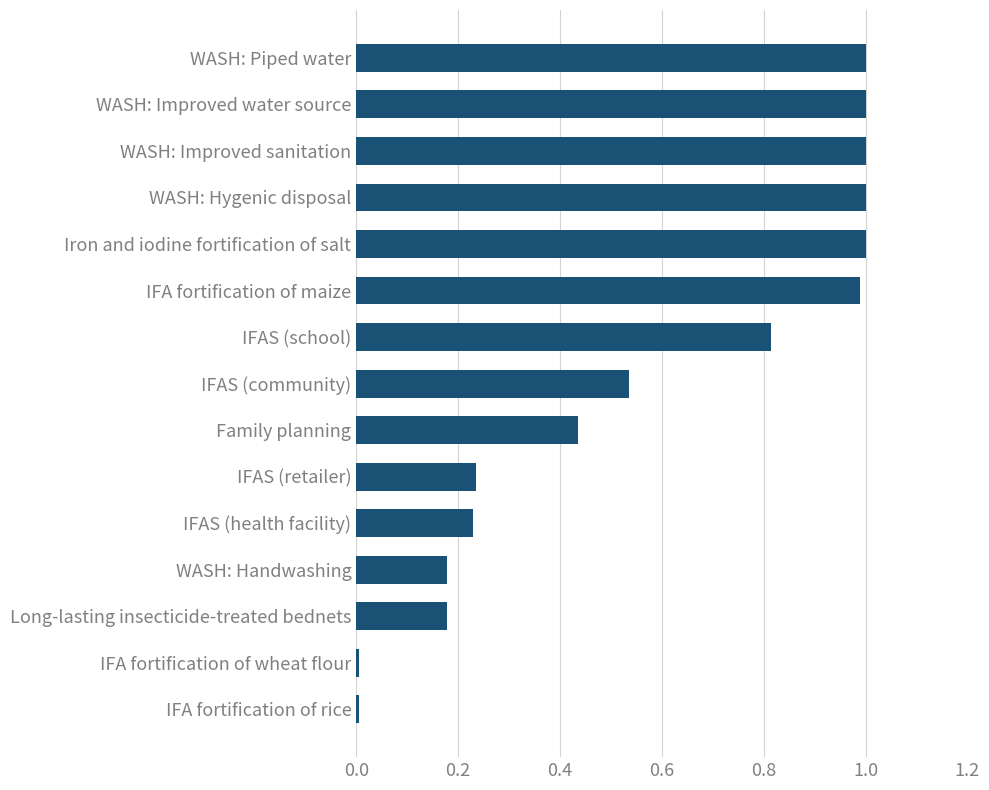

What is the change in value from Long-lasting insecticide-treated bednets to IFAS (school)?

+0.6